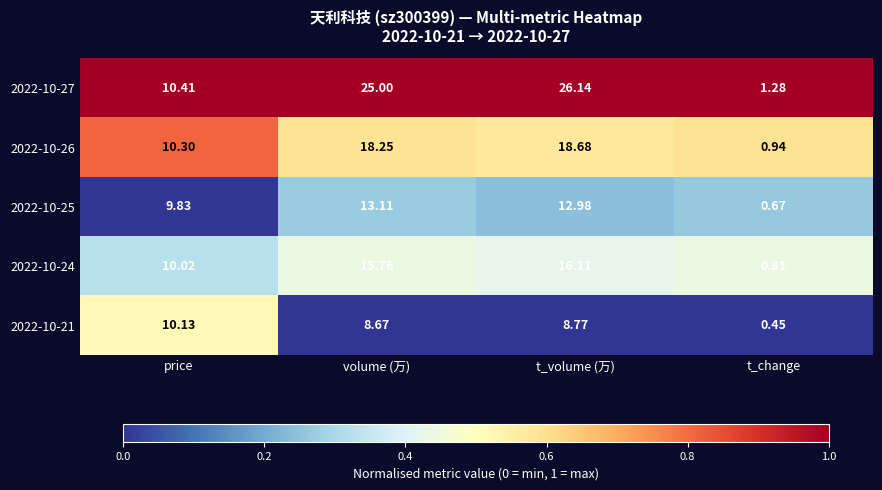

Is the value of 2022-10-25 at t_change greater than the value of 2022-10-27 at t_change?

No